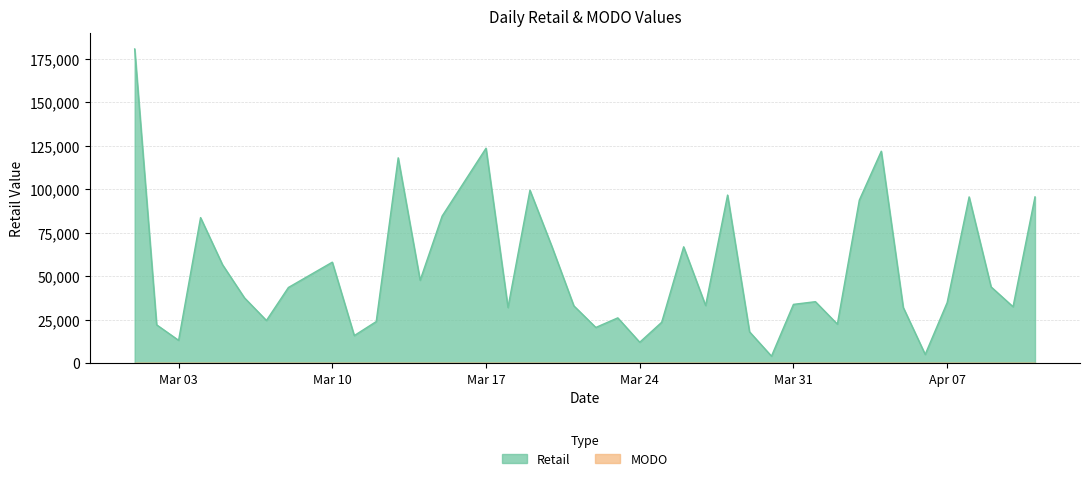

True or false: the data has more than 0 interior local peaks.

True